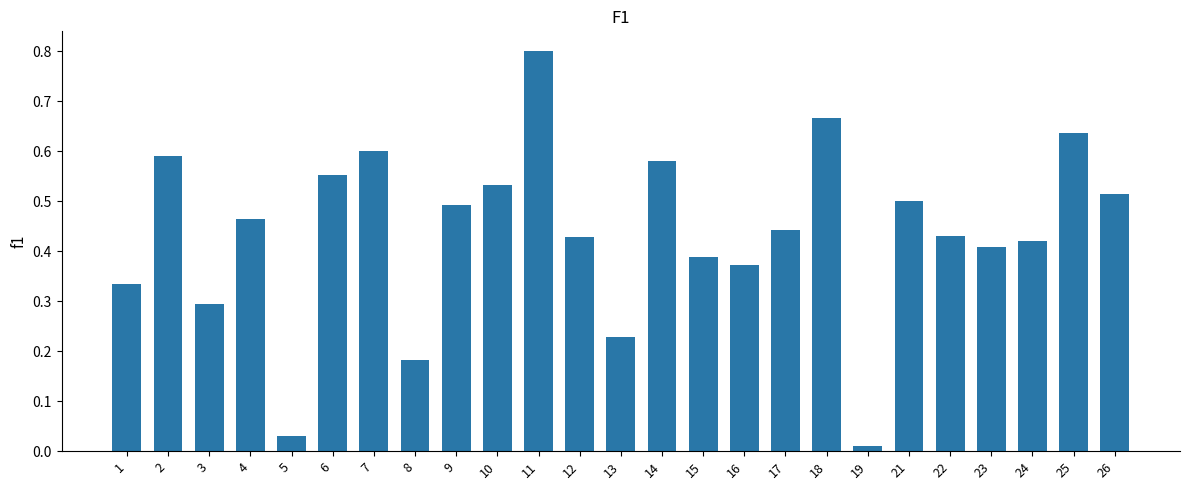

What is the sum of all values?

10.9